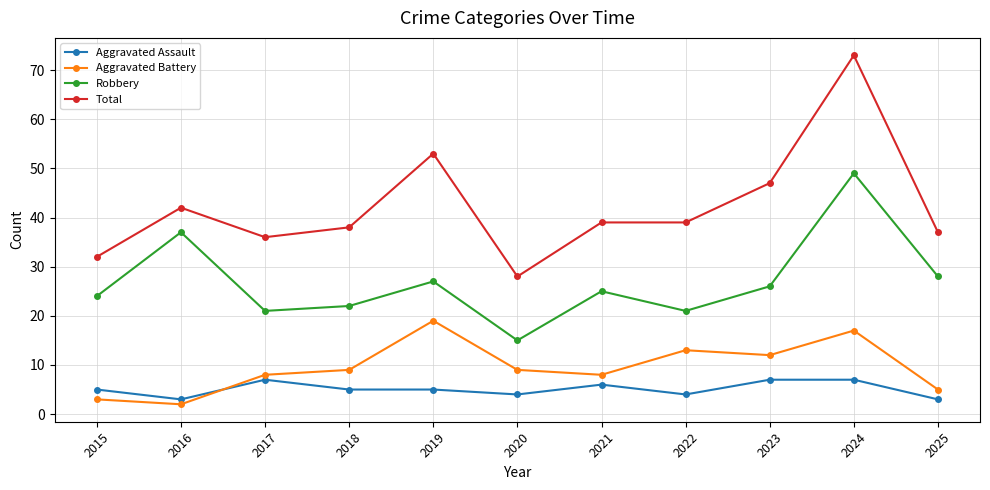

Which series changed the most between 2022 and 2023?

Total